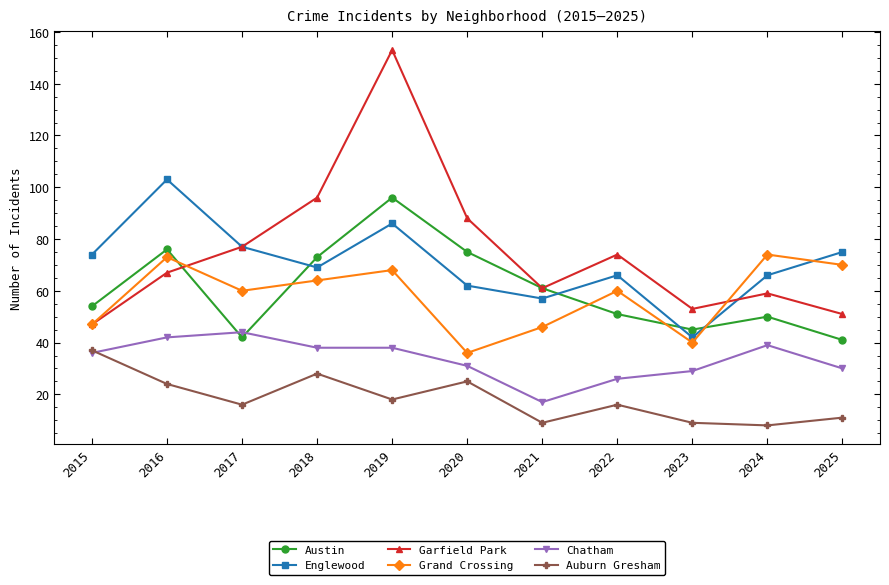

True or false: Englewood and Chatham intersect in this chart.

False